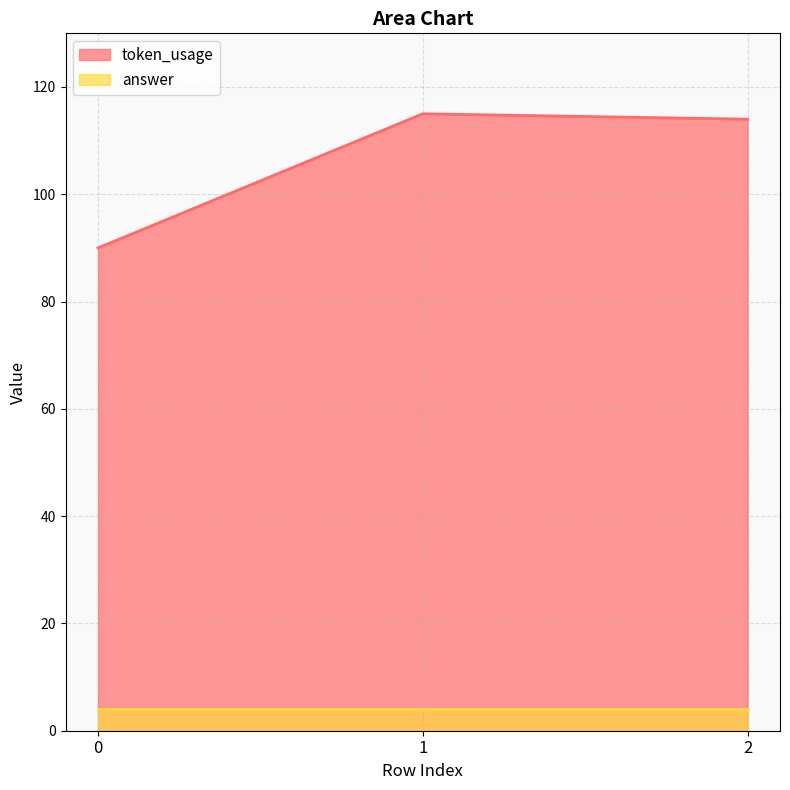

Which label corresponds to the largest value in the chart?

1